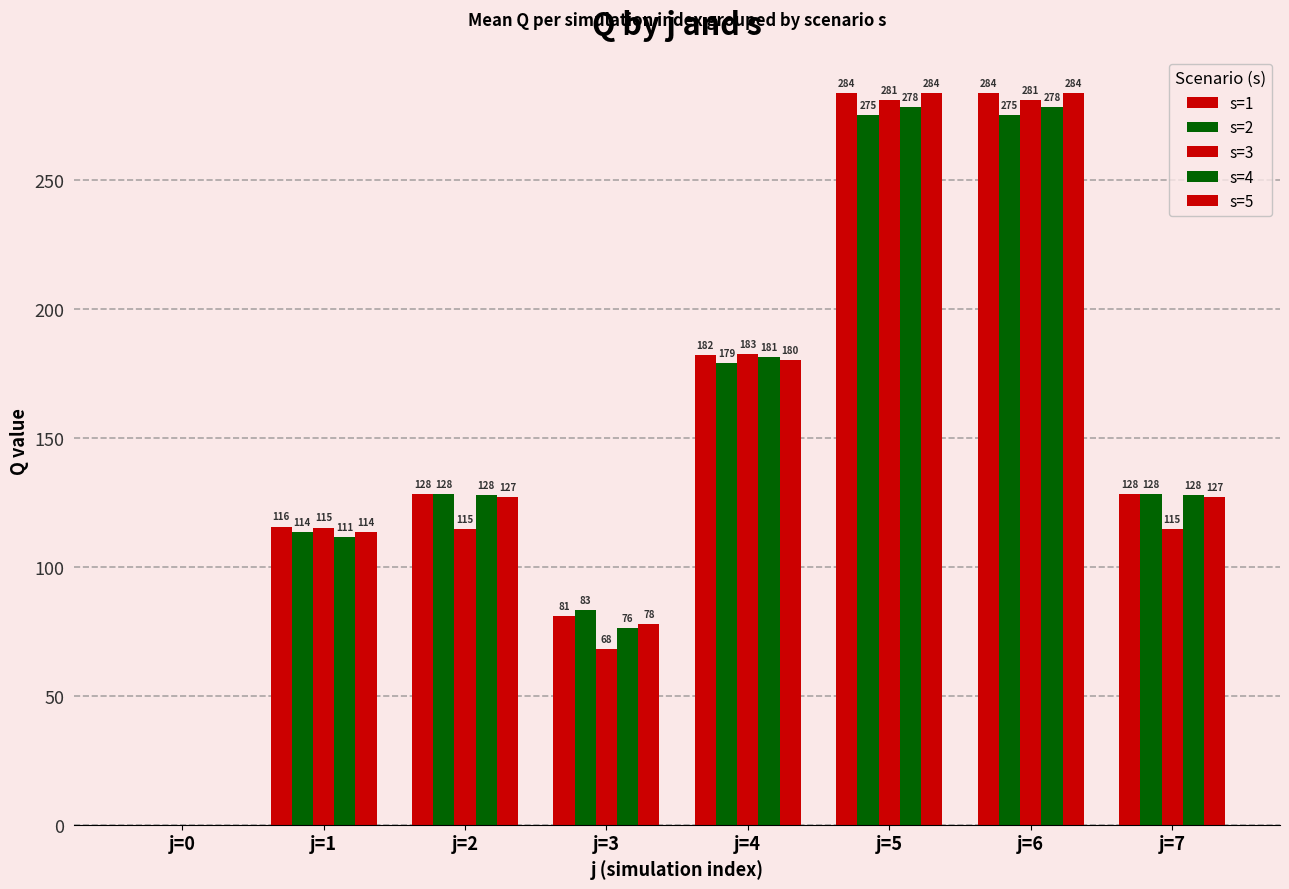

Which category has the highest value in the s=3 series?

j=5